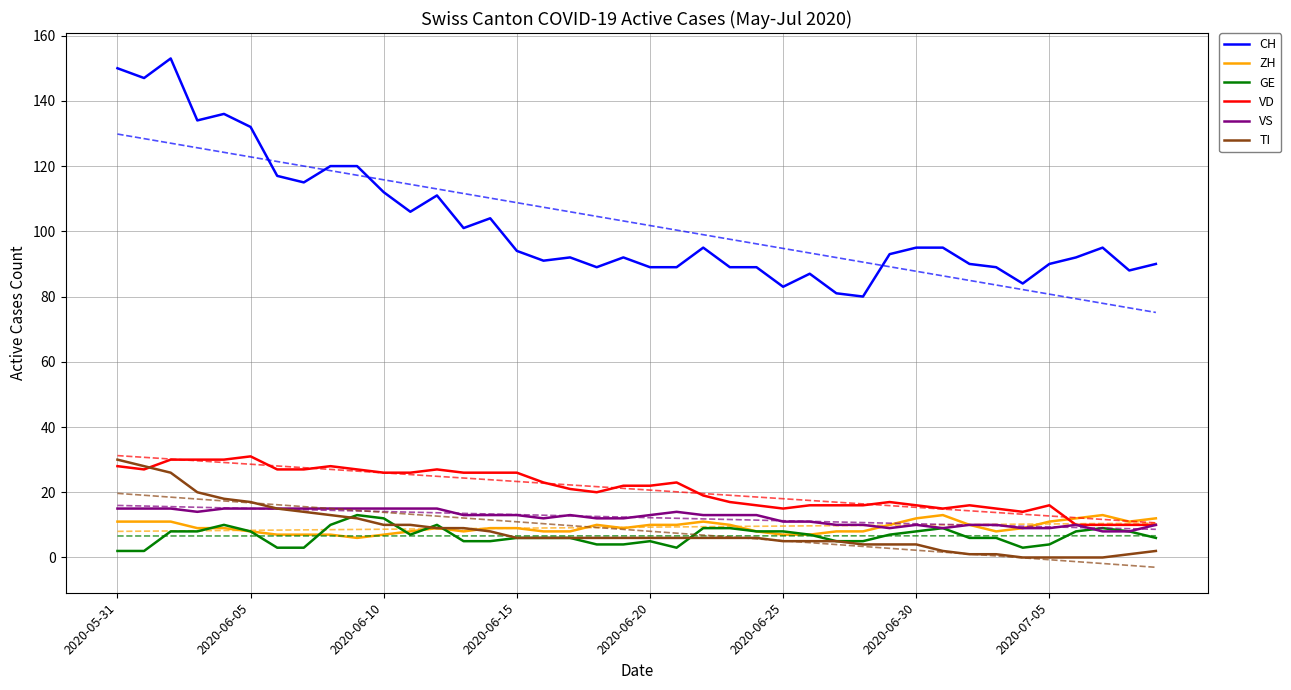

How many interior local peaks does the ZH series have?

5